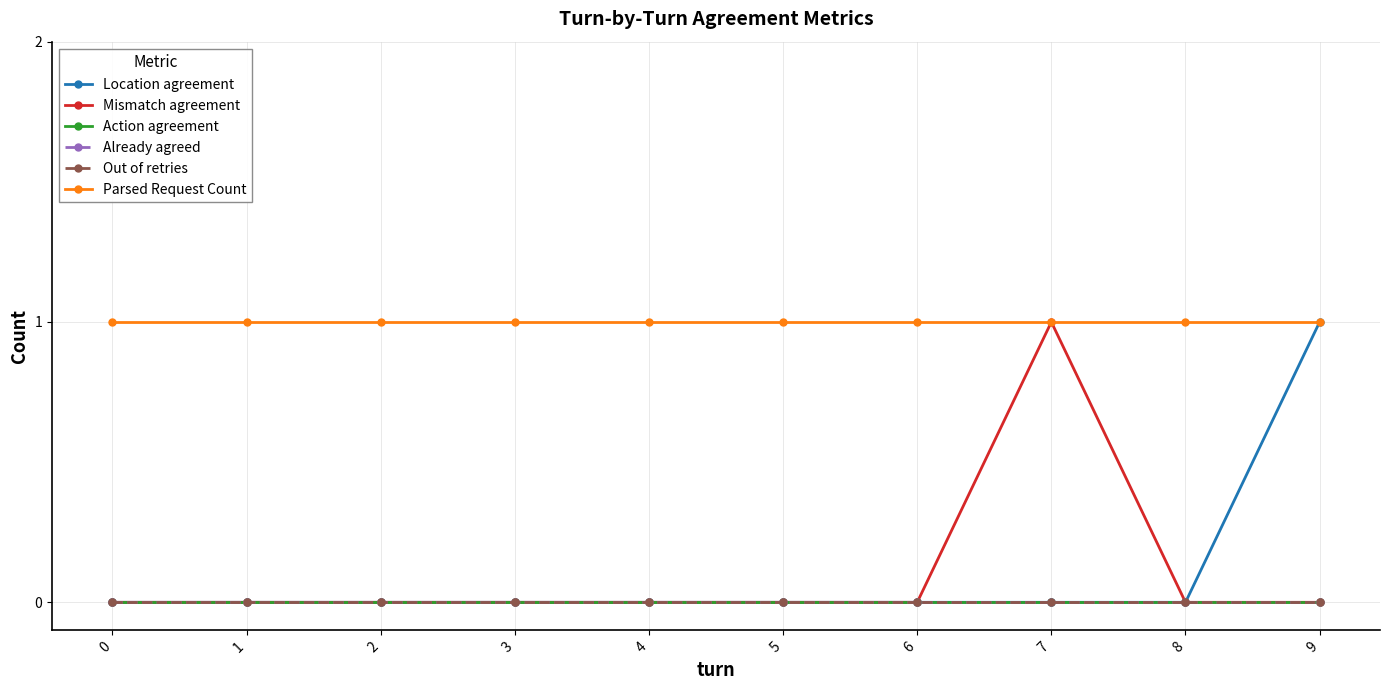

Does the chart have visible grid lines?

Yes